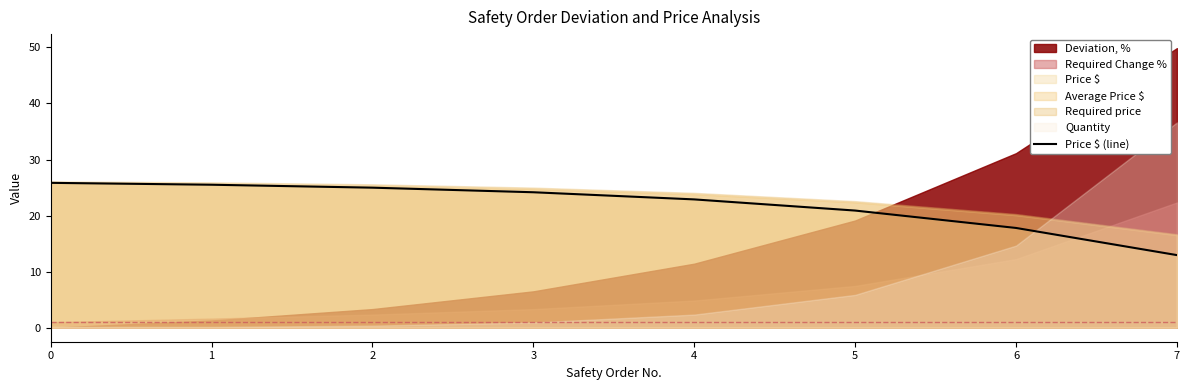

True or false: the data shows 4.5 at 7.

False